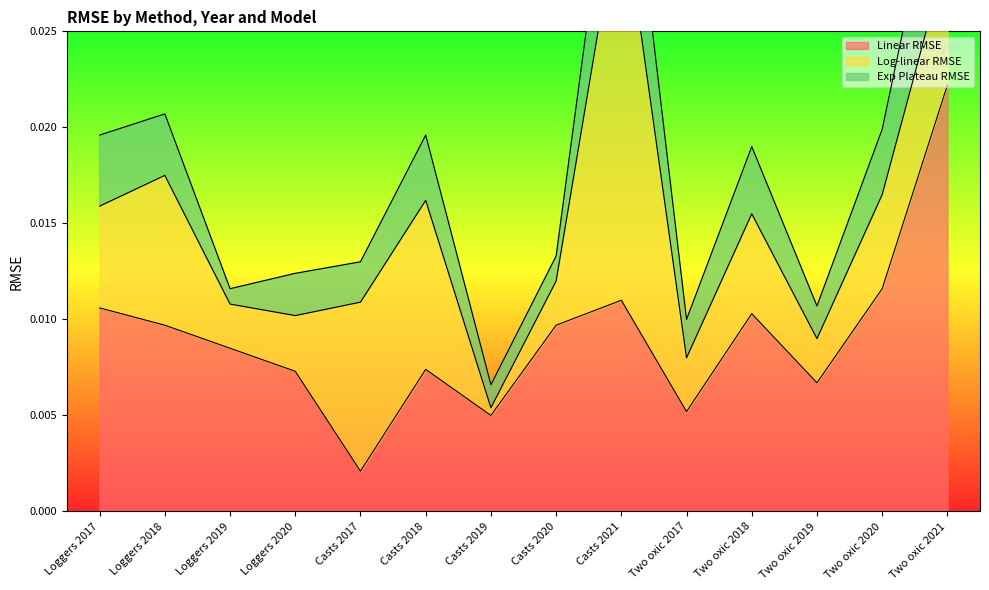

Where is Linear RMSE nearest to the value 0?

Casts 2017